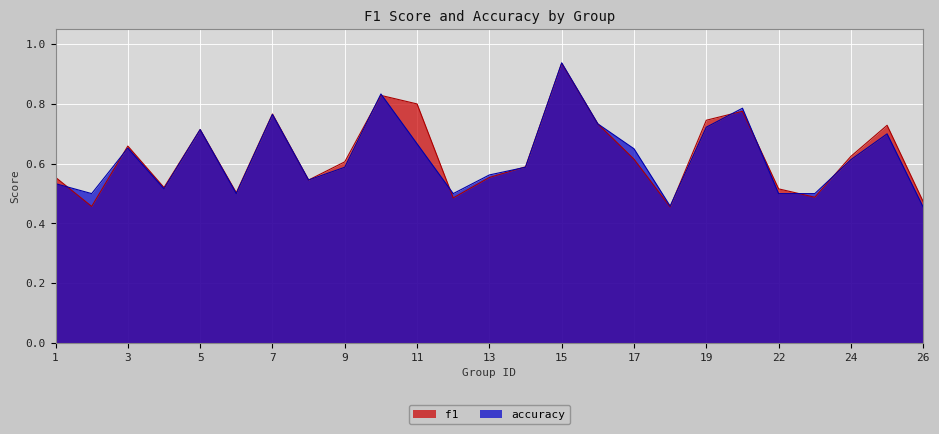

What is the value of the accuracy point at the 3rd from the left?

0.7